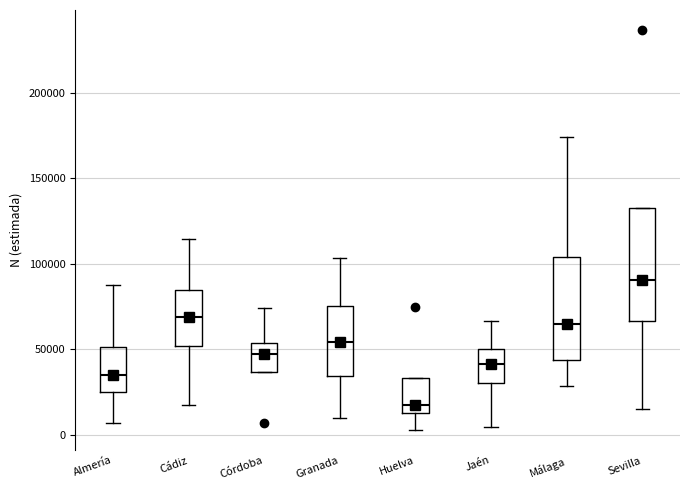

Comparing the boxes themselves (not the whiskers), which one is the tallest?

Sevilla